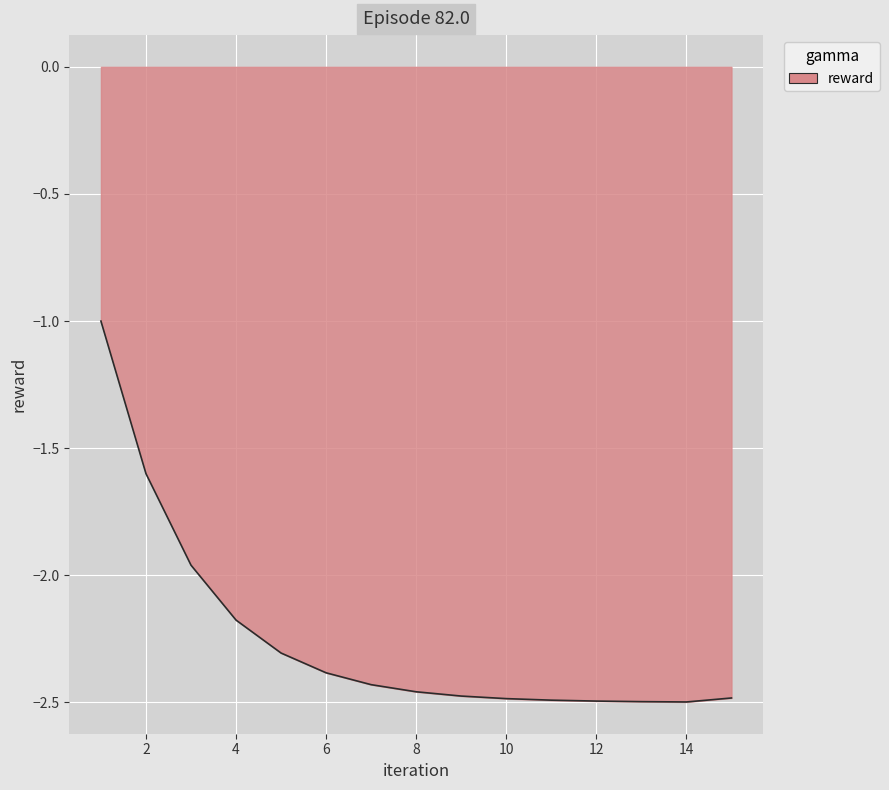

What is the maximum value shown in the chart?

-1.0